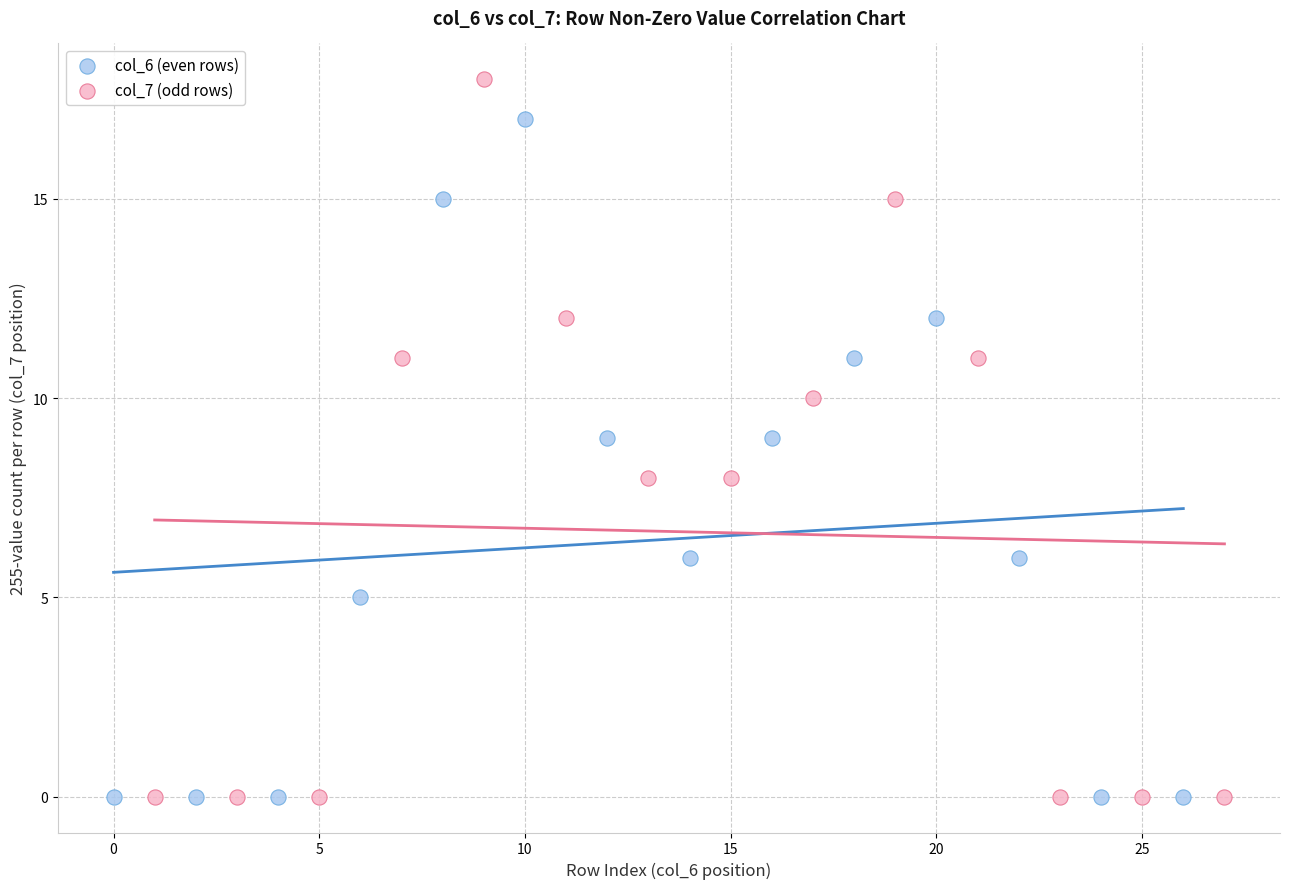

Which series has the largest Y range (max minus min)?

col_7 (odd rows)